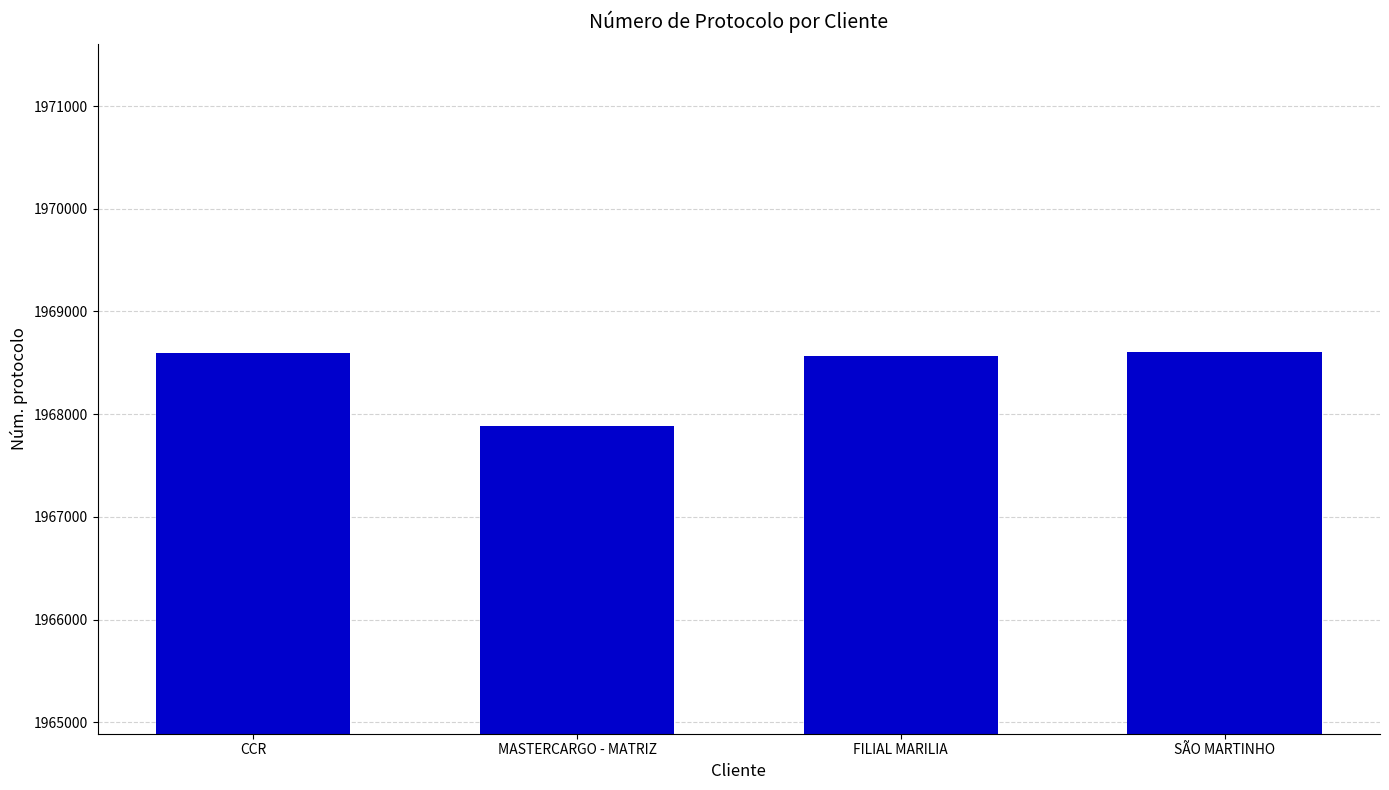

What is the label of the 3rd bar from the left?

FILIAL MARILIA